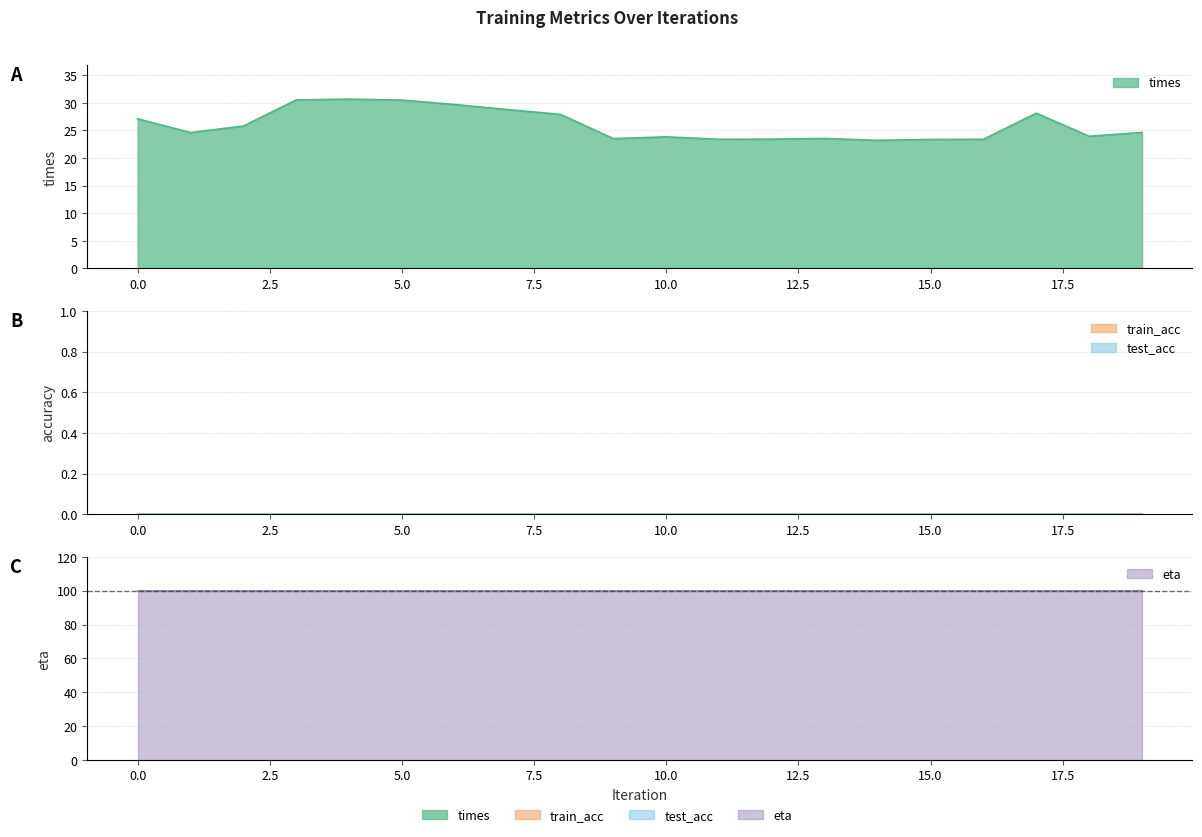

Where is the first local minimum for times?

1